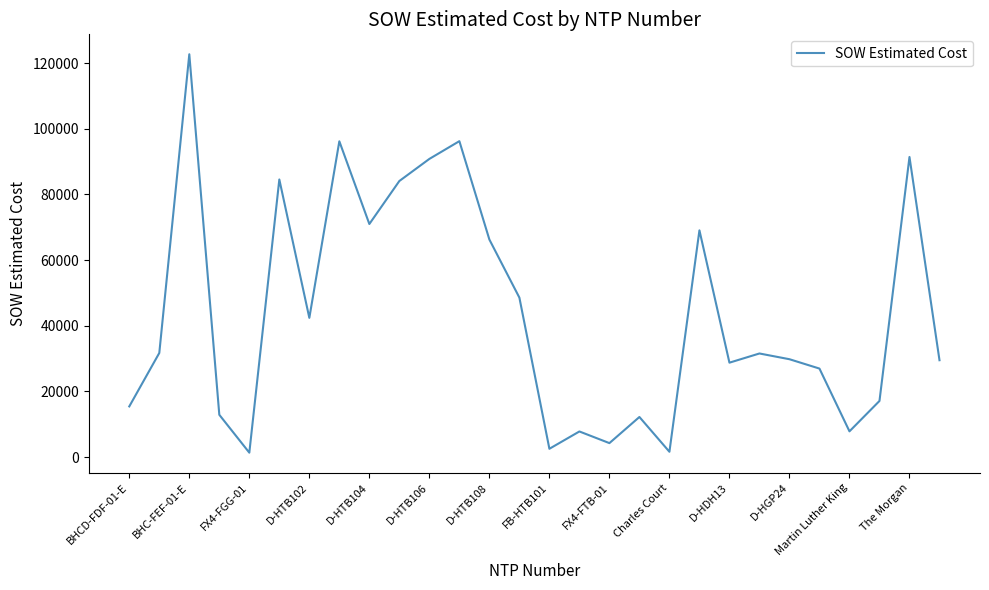

What is the change in value from D-HTB104 to The Morgan?

+20419.9